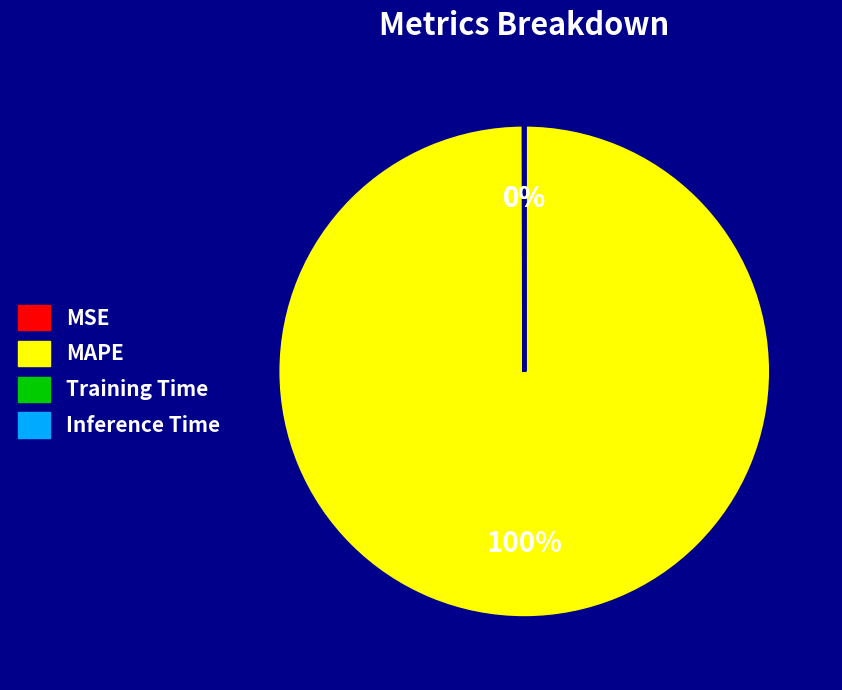

Which slice is the largest?

MAPE